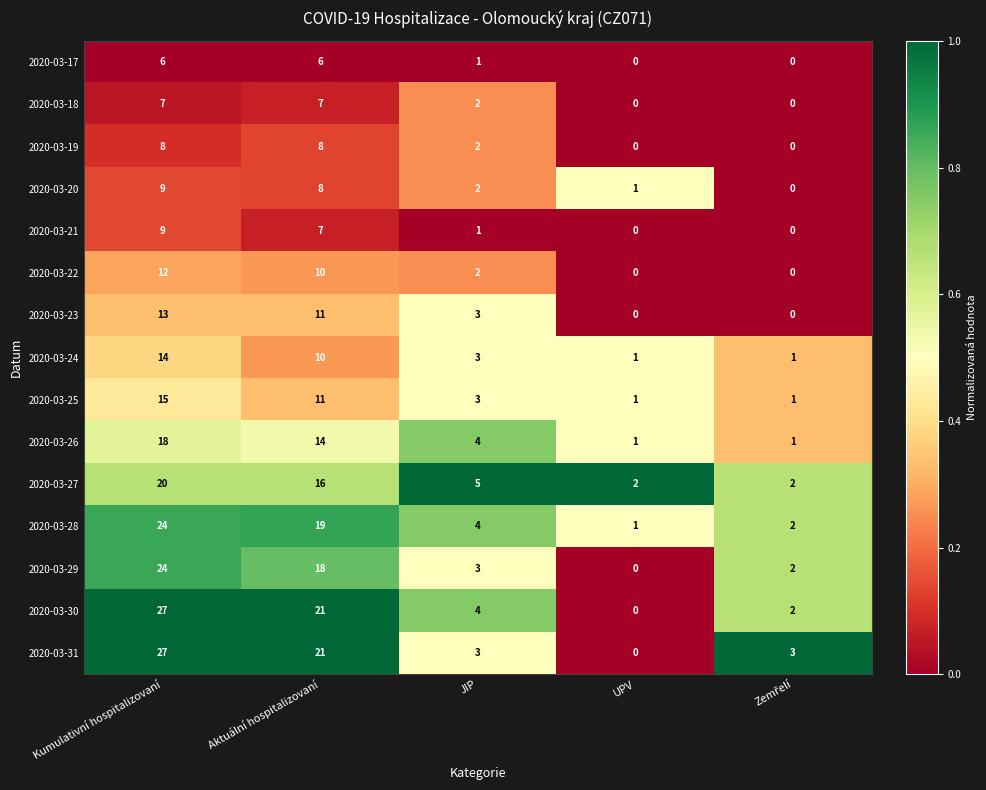

The 2020-03-29 series shows 18 at Aktuální hospitalizovaní. True or false?

True